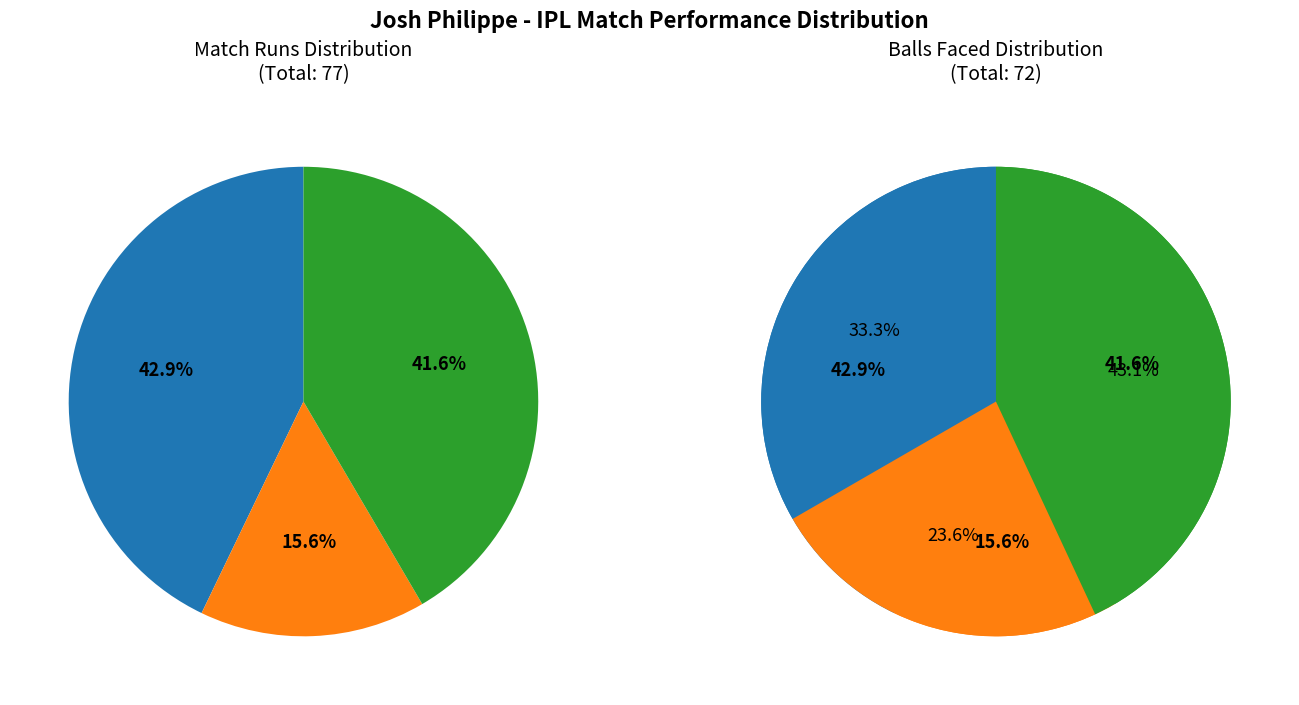

Count the number of slices in the pie.

3